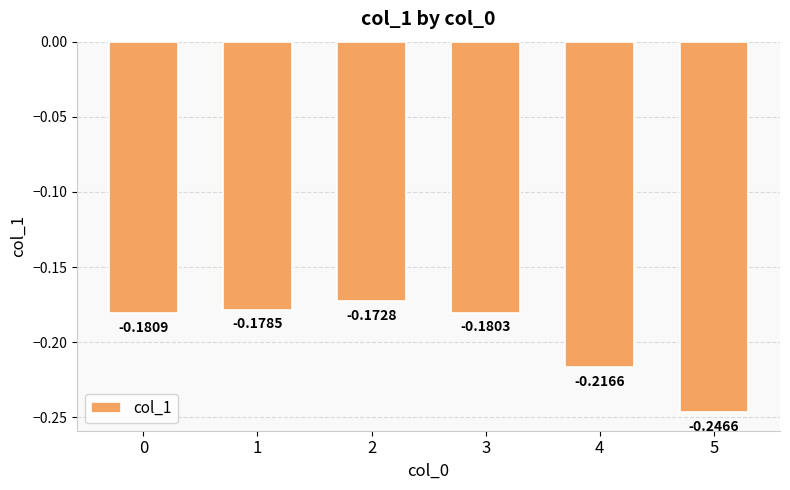

List the labels in order of value, smallest first.

5, 4, 0, 3, 1, 2